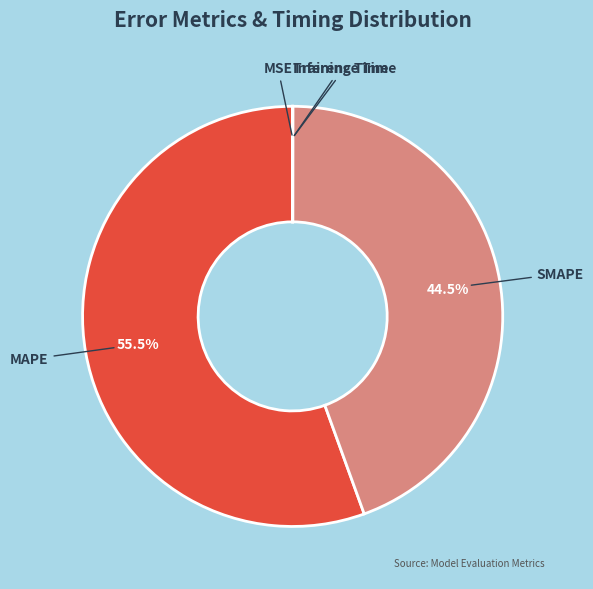

What is the largest slice in the pie chart?

MAPE